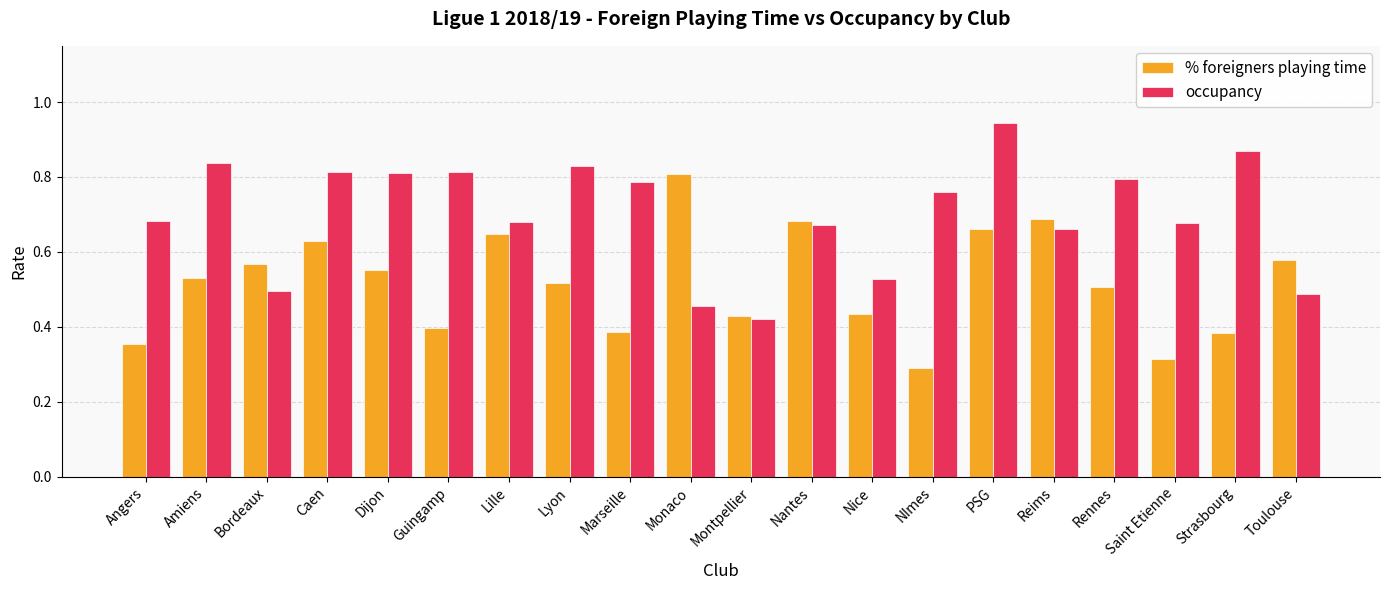

How many series are shown in this chart?

2